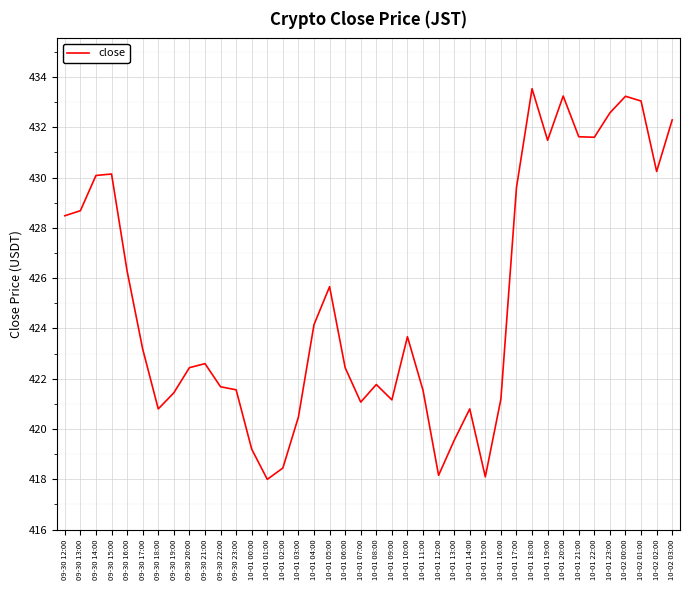

What is the average value?

425.1